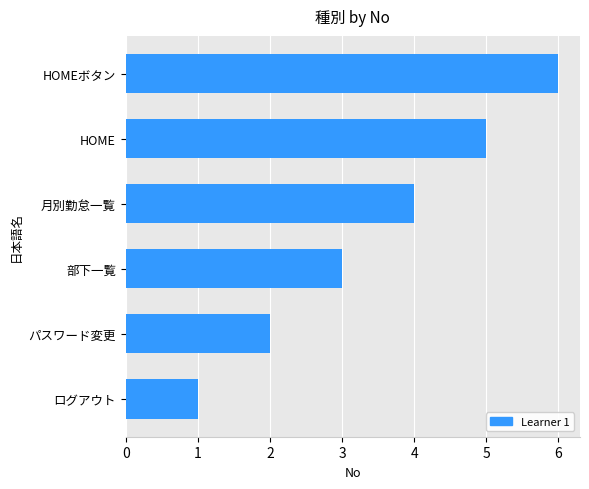

Which category has the lowest value across all series?

ログアウト